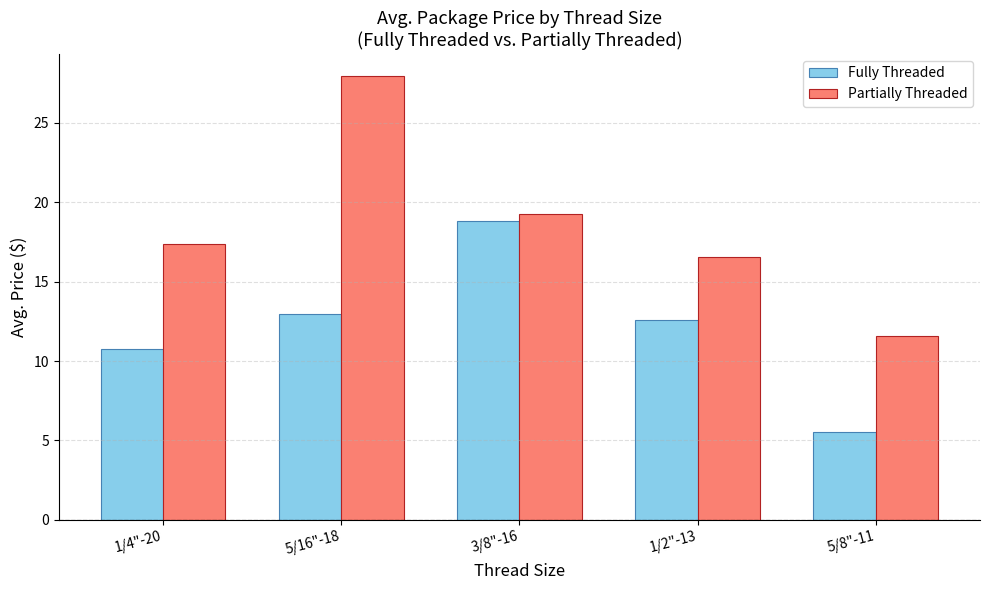

Where does the Fully Threaded series first go above 12?

5/16"-18